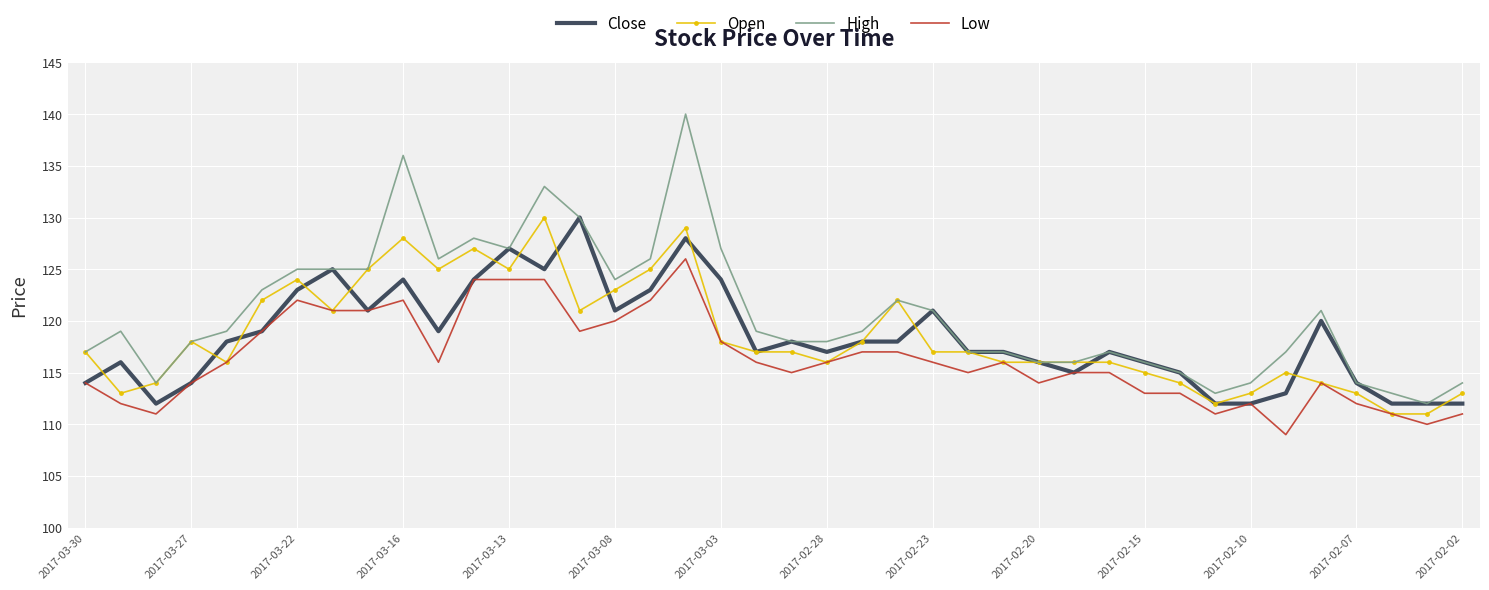

What is the greatest value displayed?

140